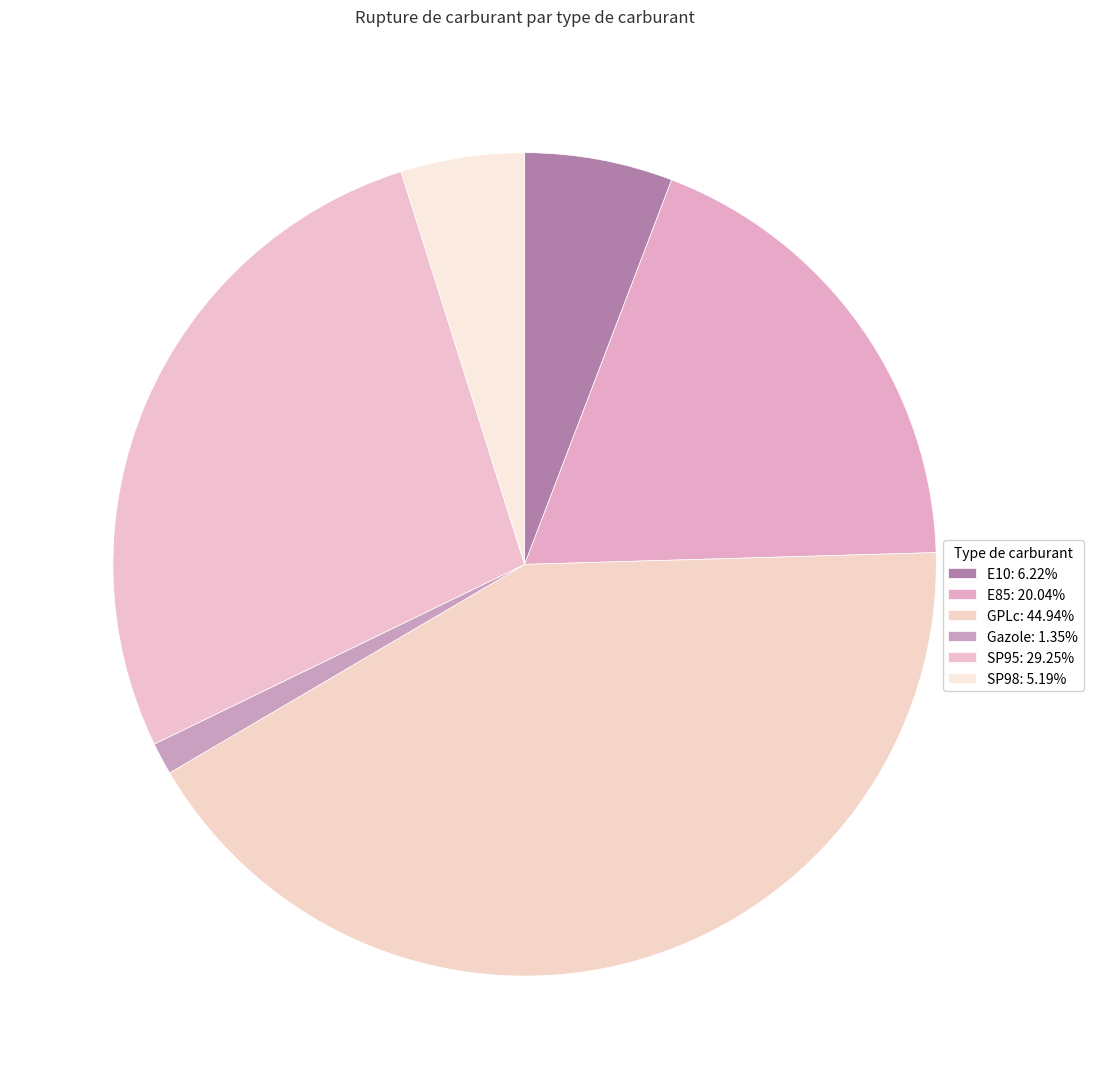

Count the number of slices in the pie.

6